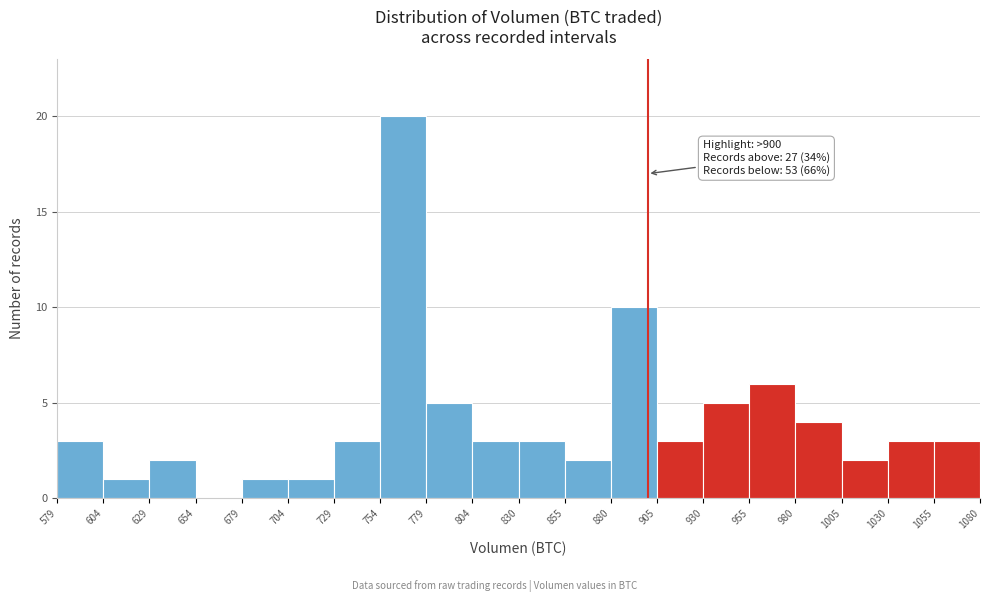

Over which range of the x-axis is the bar tallest?

754 to 779